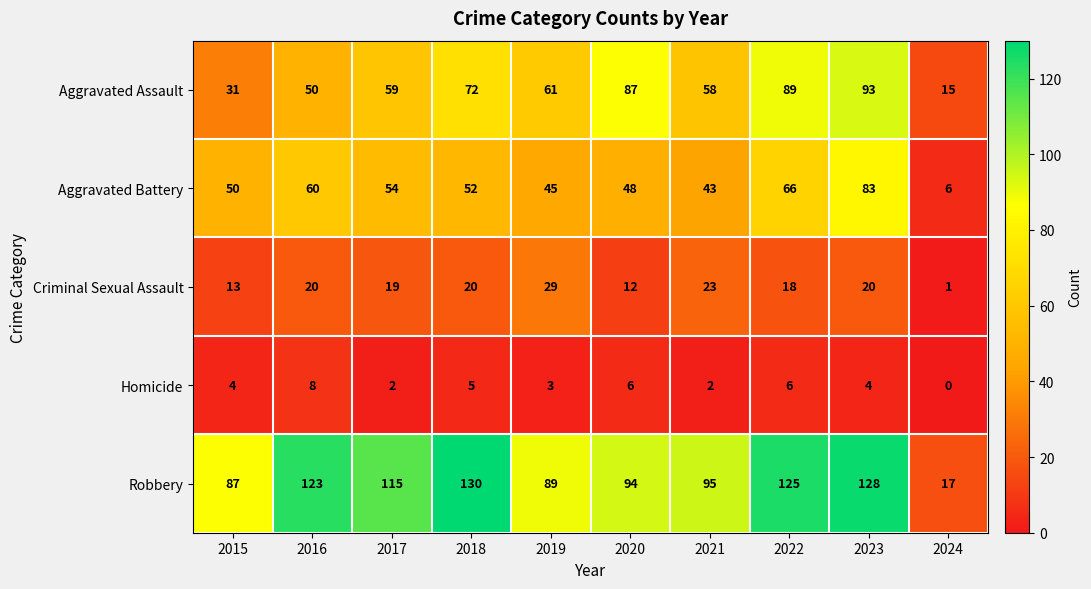

At which category is the sum across all series the highest?

2023